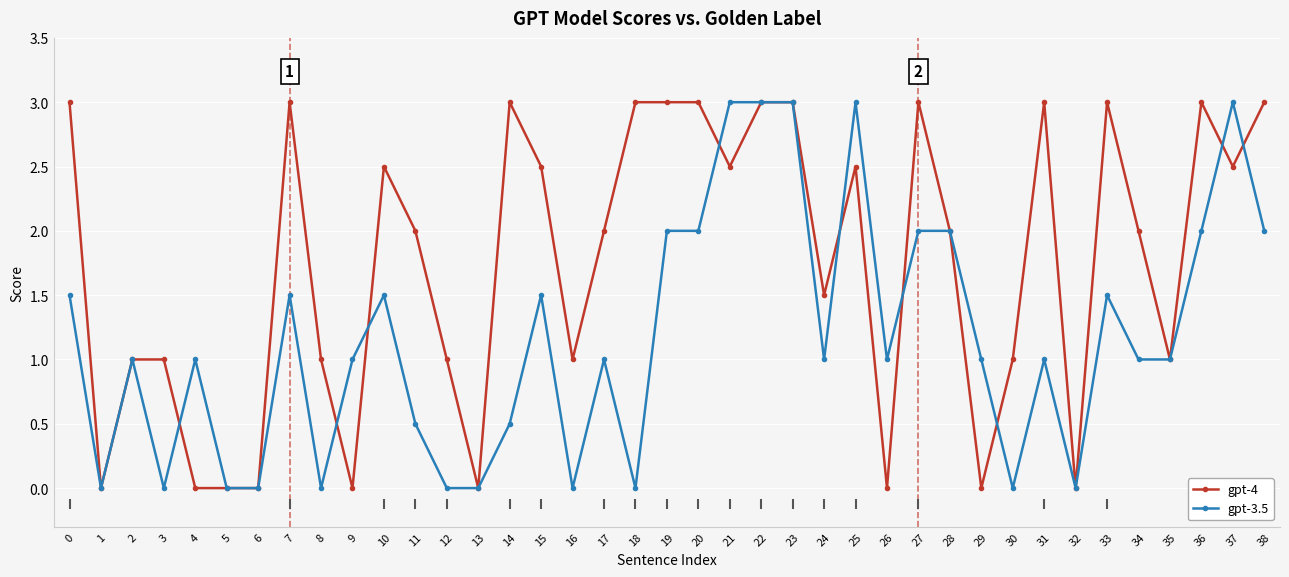

What are all the series names shown in the legend?

gpt-4, gpt-3.5